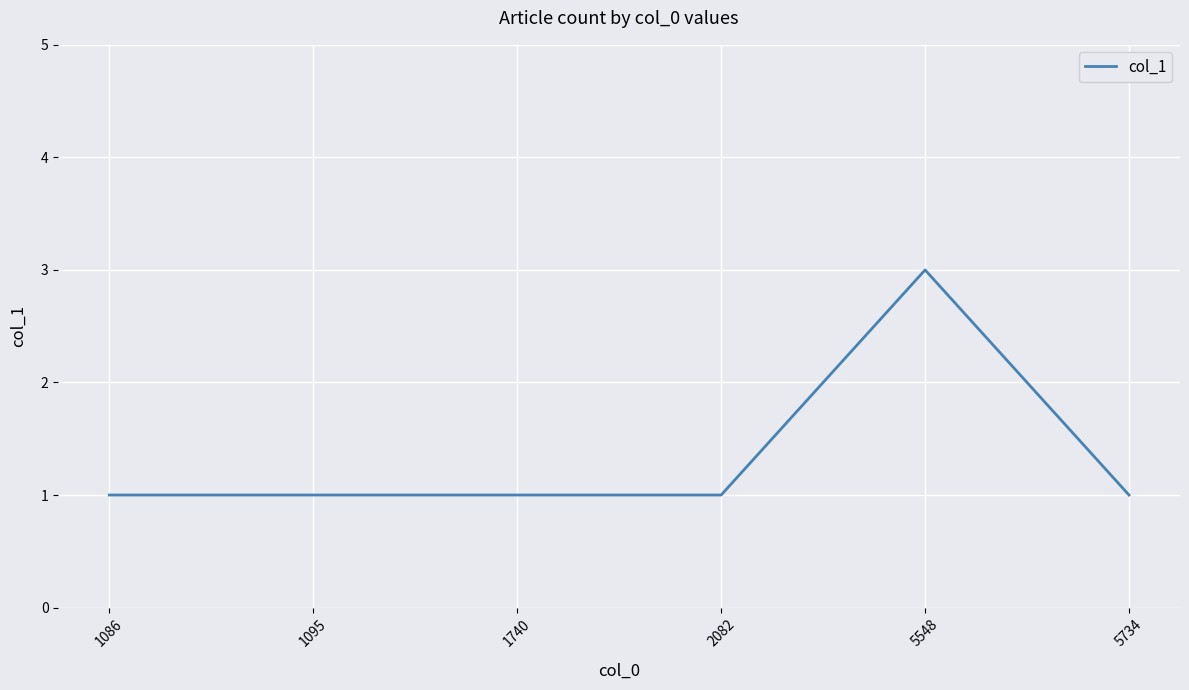

What is the difference between the maximum and minimum values?

2